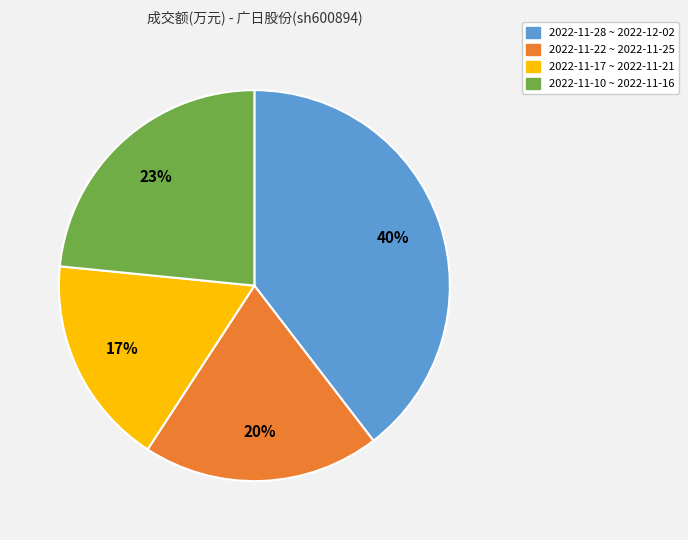

How many slices are in this pie chart?

4